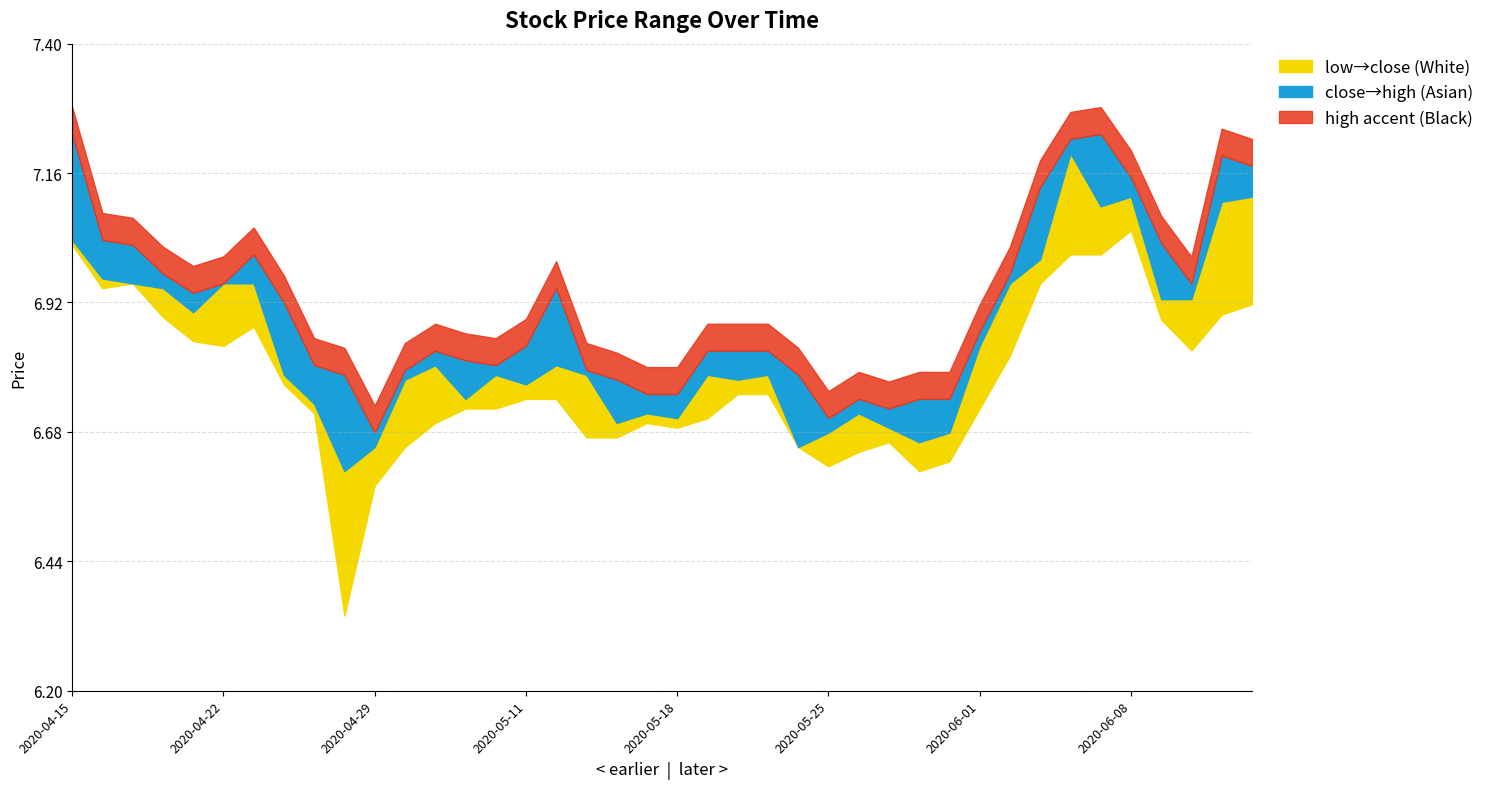

True or false: close and low cross at least once.

False